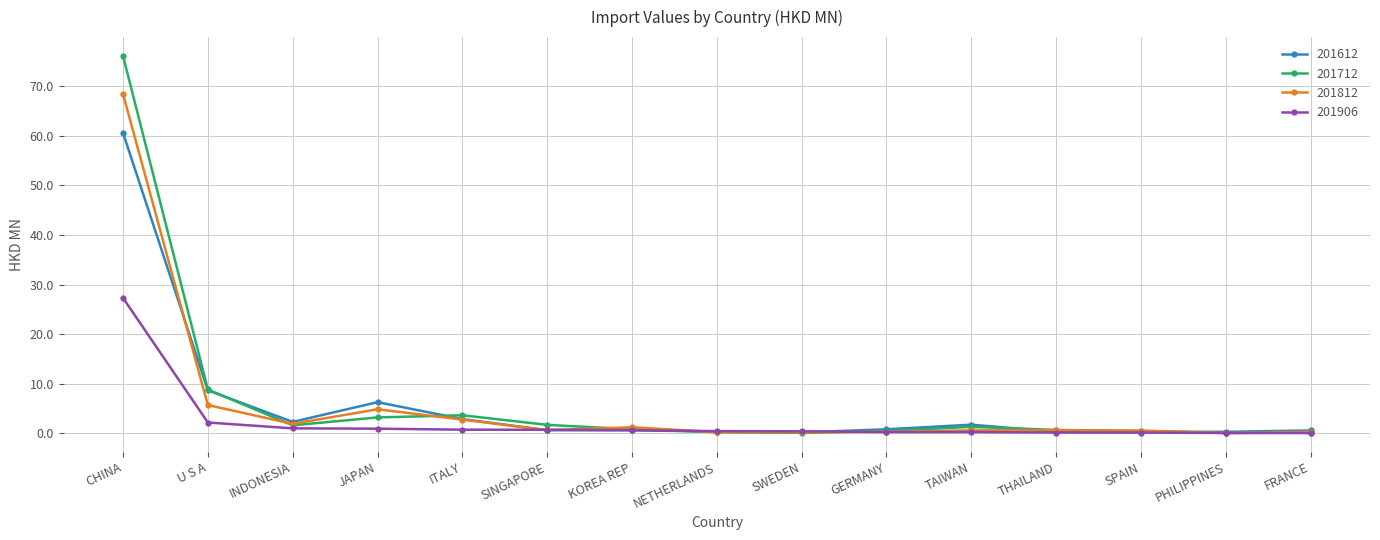

Is the value of 201612 at CHINA greater than the value of 201906 at ITALY?

Yes